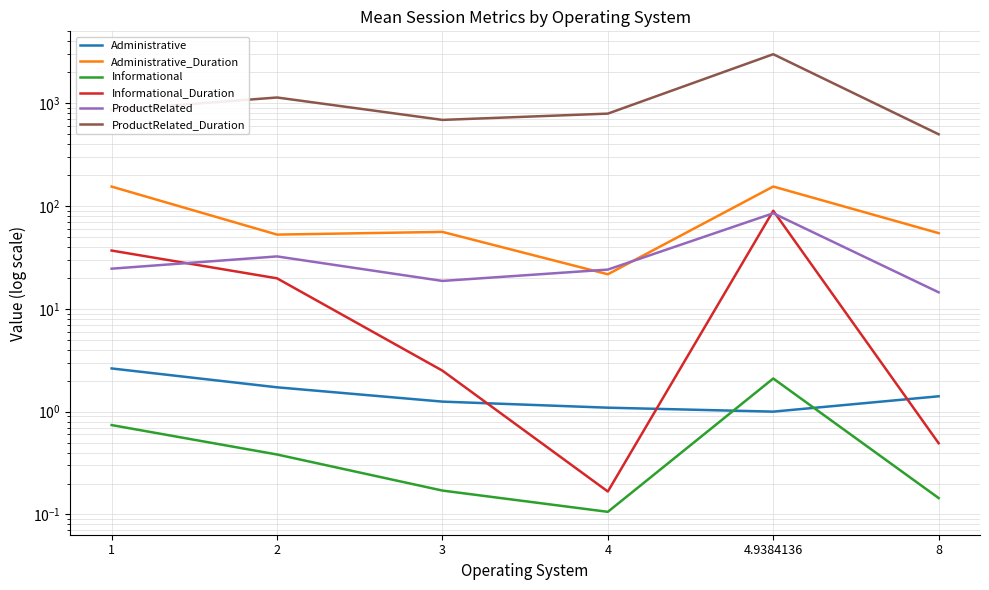

What is the difference between the highest and lowest values at 4.9384136?

2996.0